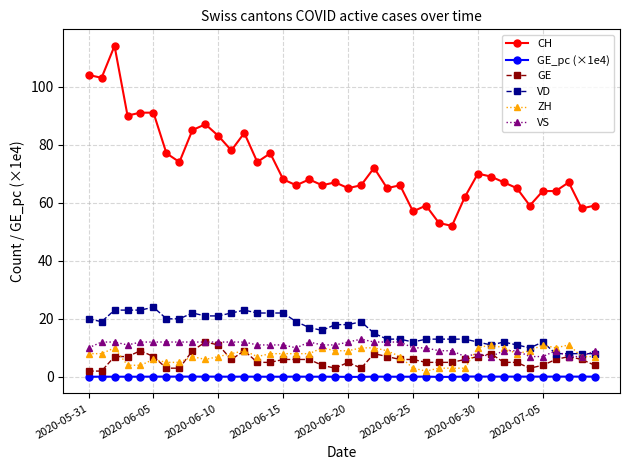

What are all the series names shown in the legend?

CH, GE_pc (×1e4), GE, VD, ZH, VS